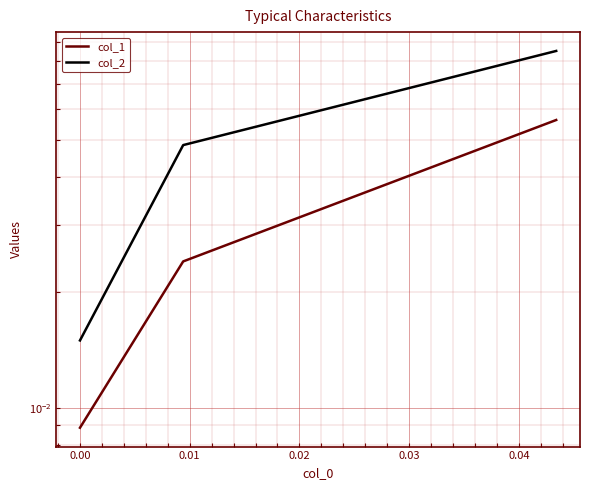

Is it true that col_1 equals 0.0 at 0.00?

False